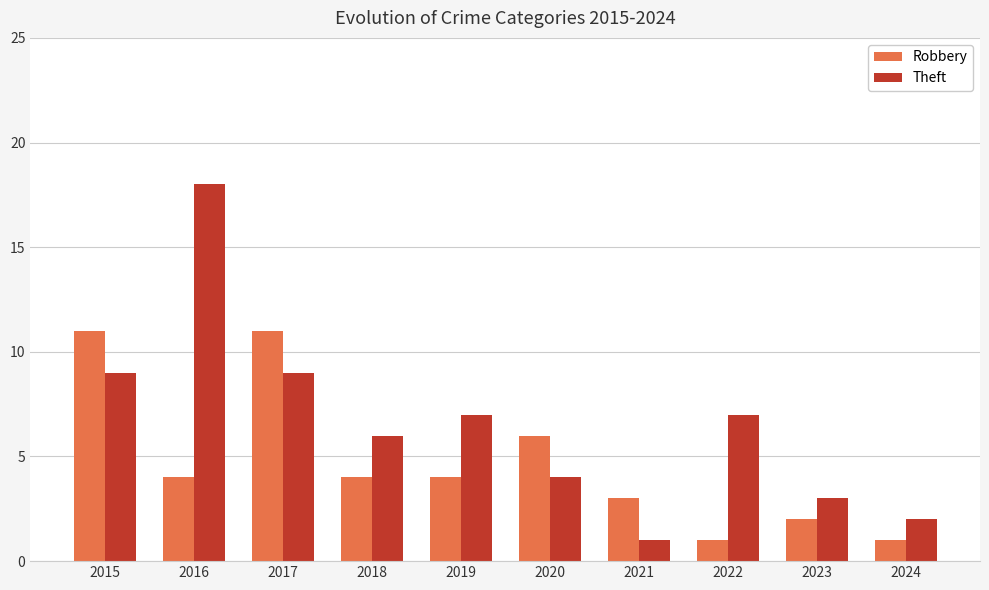

How many data points does each series have?

10